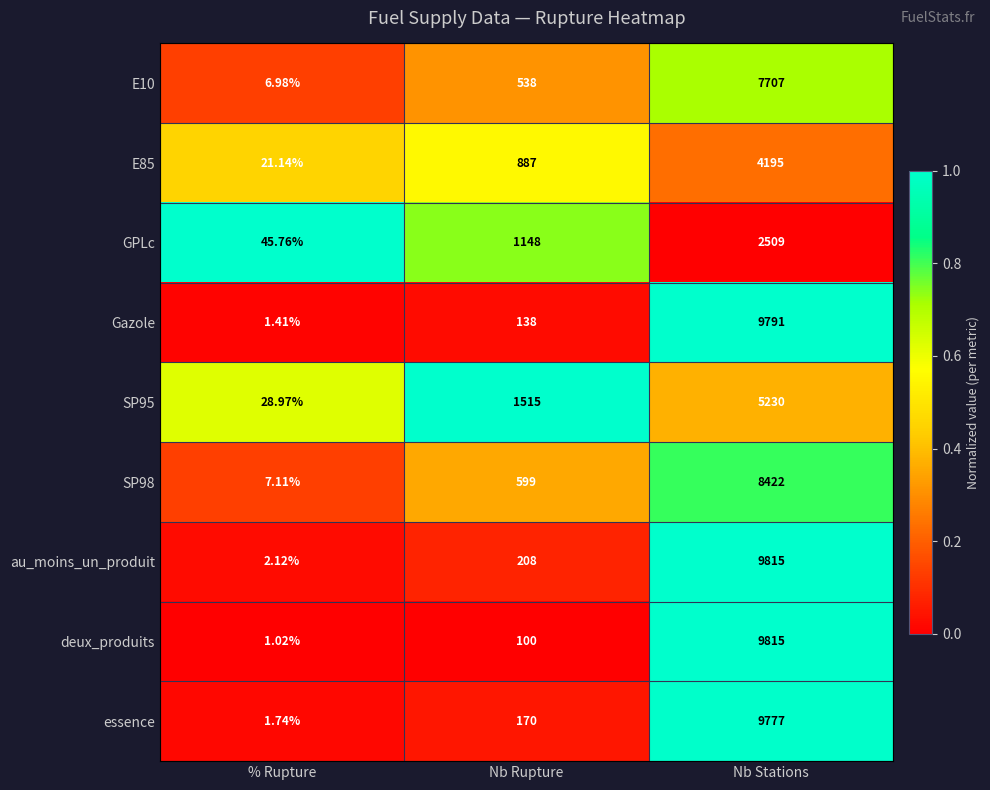

At which category is the sum across all series the highest?

Nb Stations